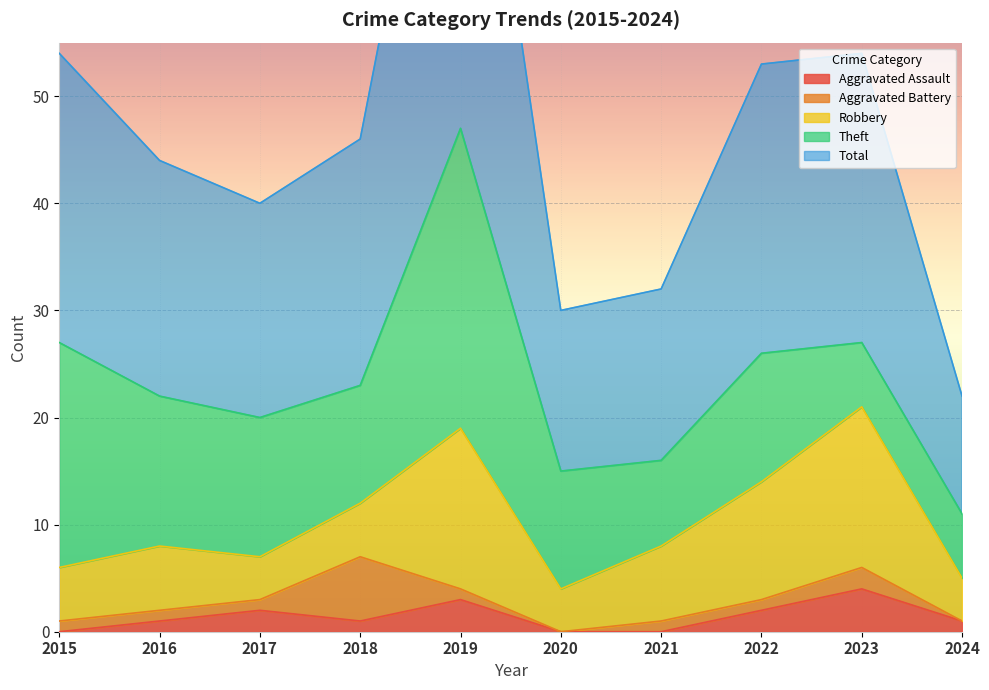

Between 2019 and 2023, which series saw the biggest shift?

Theft